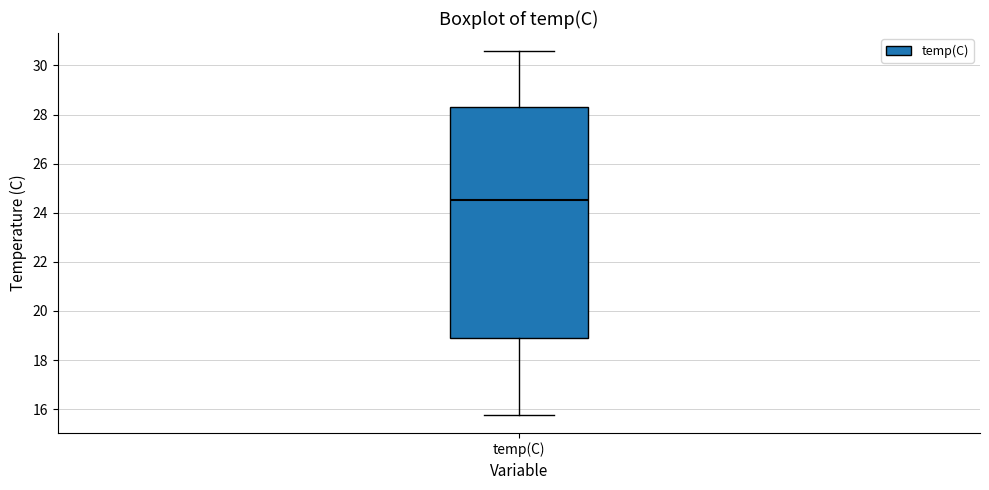

Transcribe this box plot: give where the median line is, the range the box spans, and where the two whiskers end, as read against the y-axis. The values are not printed on the chart, so give them approximately, as read against the axis.

median 24.6, box 18.8 to 28.4, whiskers 15.8 to 30.6